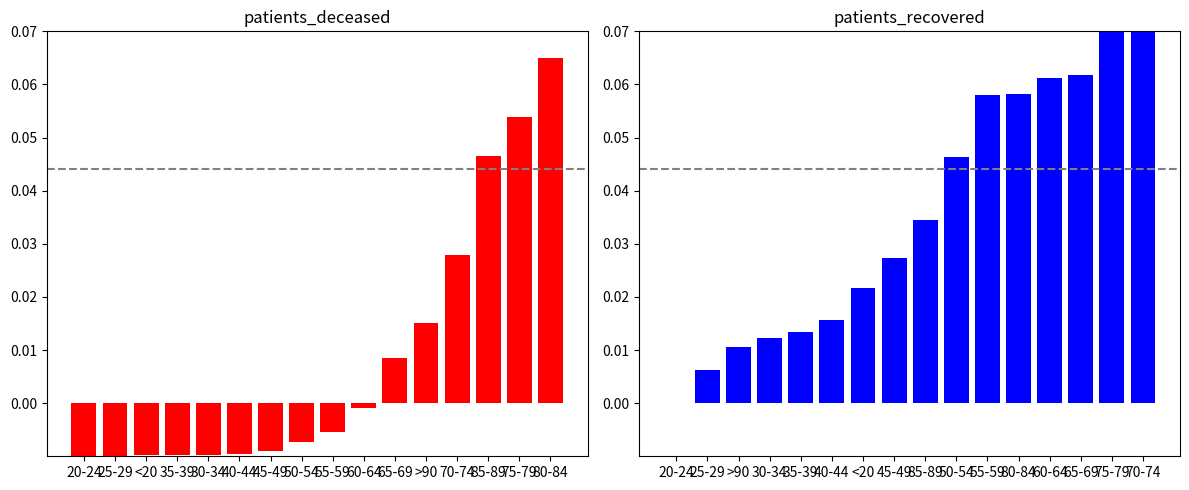

How many groups of bars are there?

16